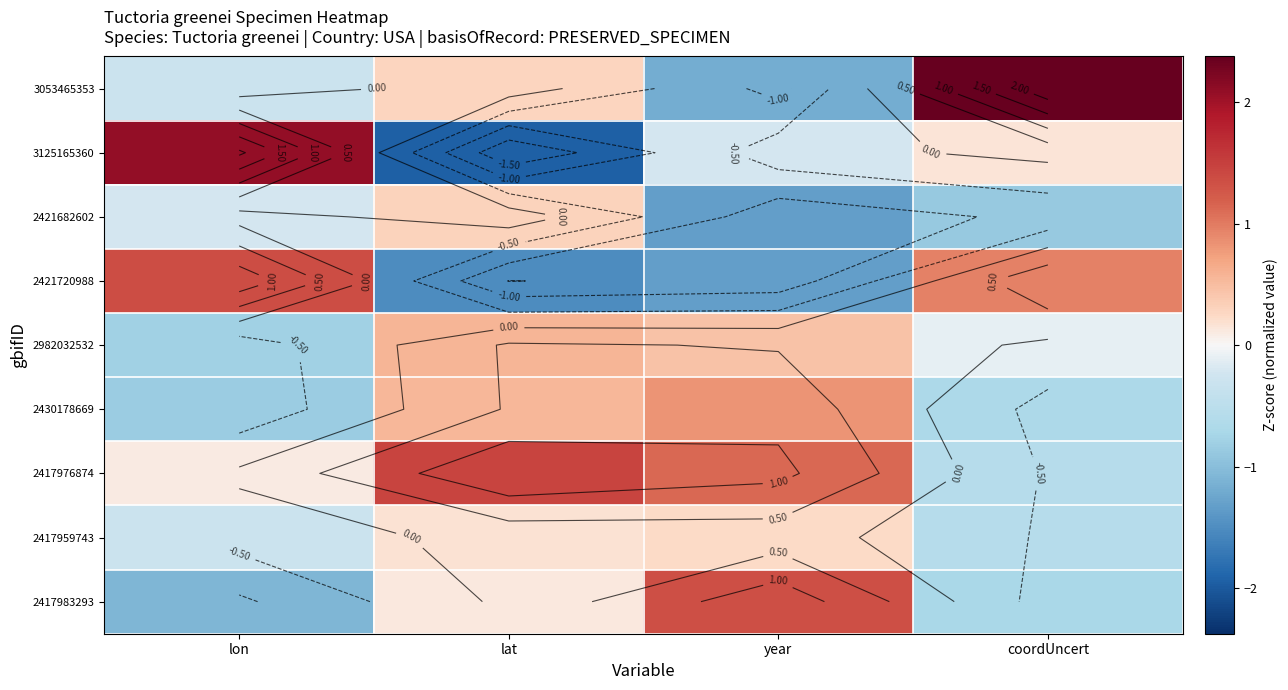

What is the difference between the 2421682602 values at year and lat?

1.6